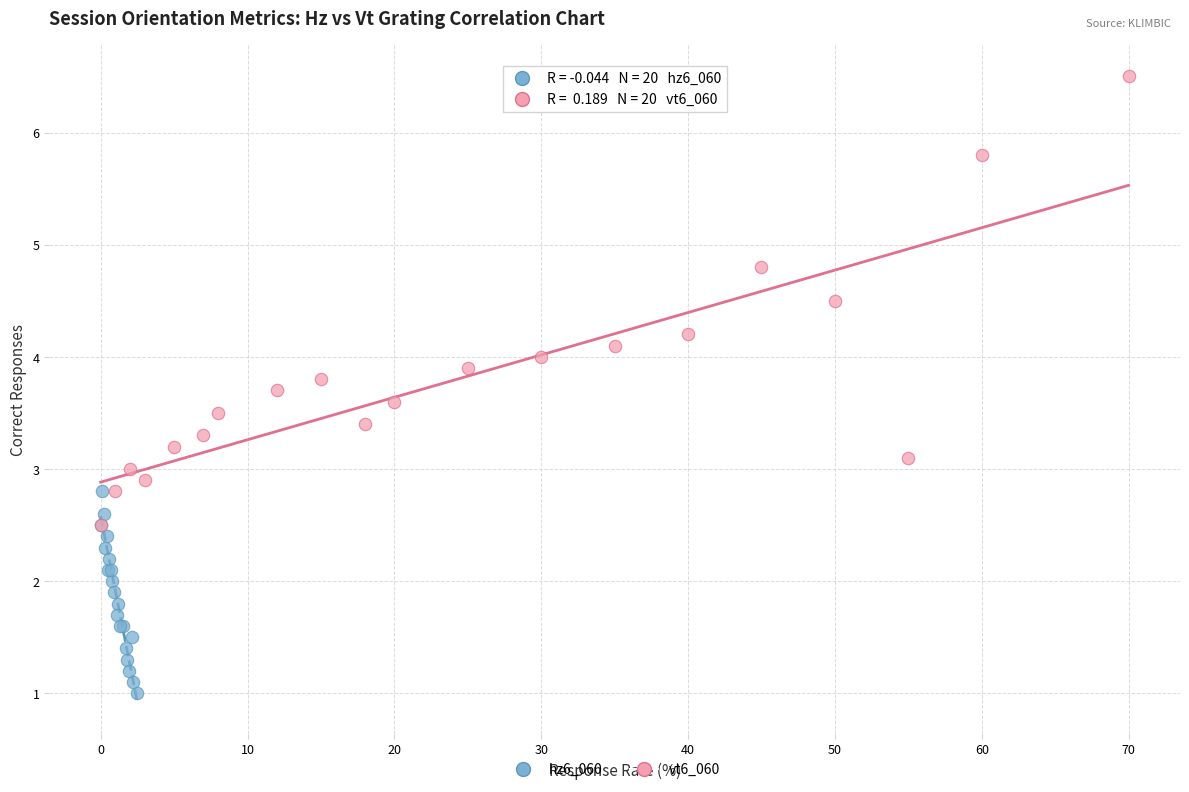

What are all the series names shown in the legend?

hz6_060, vt6_060